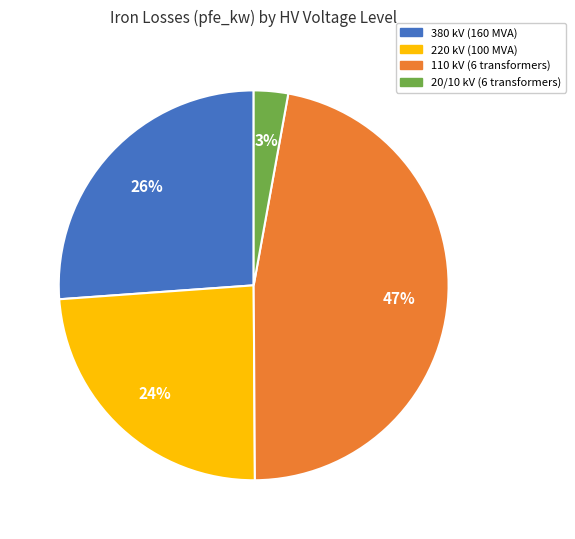

To the nearest percent, what is the average slice percentage?

25%